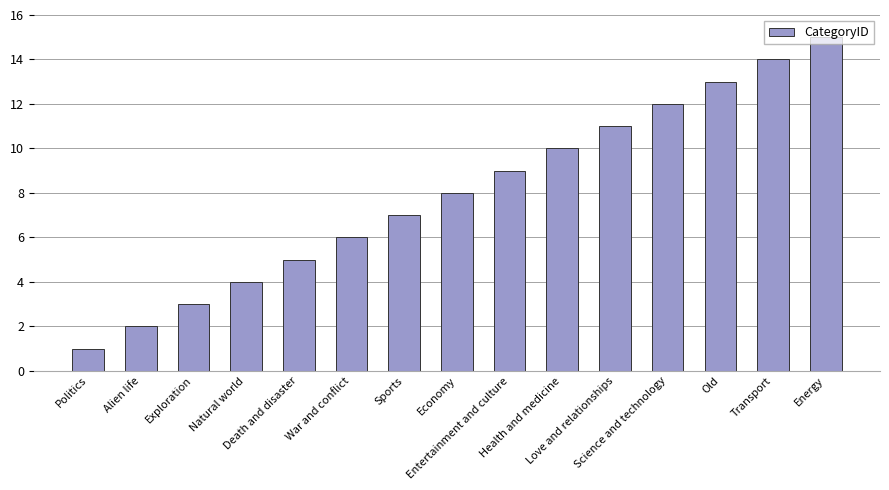

Rank the categories by value from lowest to highest.

Politics, Alien life, Exploration, Natural world, Death and disaster, War and conflict, Sports, Economy, Entertainment and culture, Health and medicine, Love and relationships, Science and technology, Old, Transport, Energy